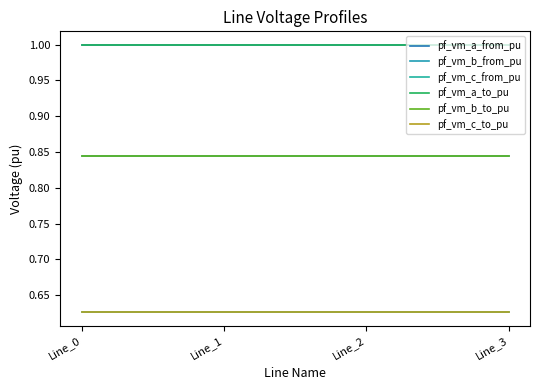

Does the chart display data point markers on the line(s)?

No